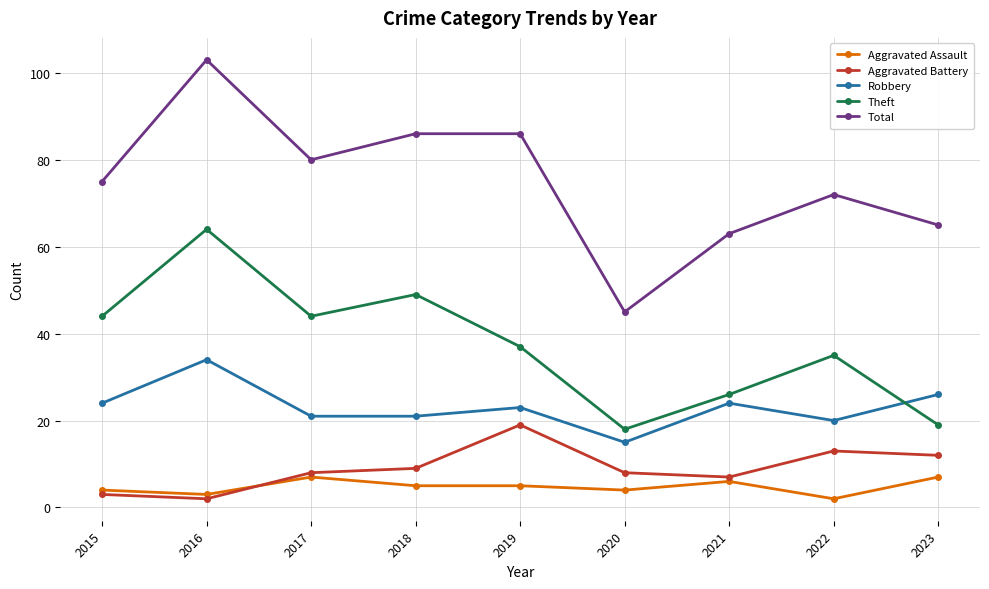

What is the sum of all Robbery values?

208